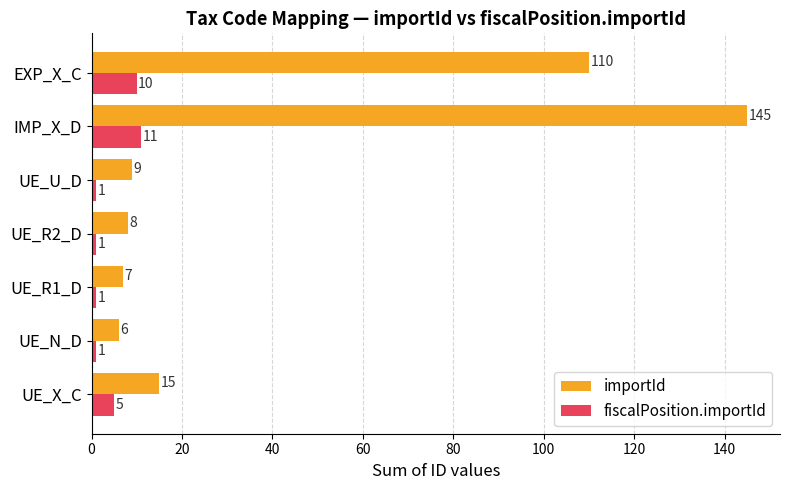

What is the highest value of the importId series?

145